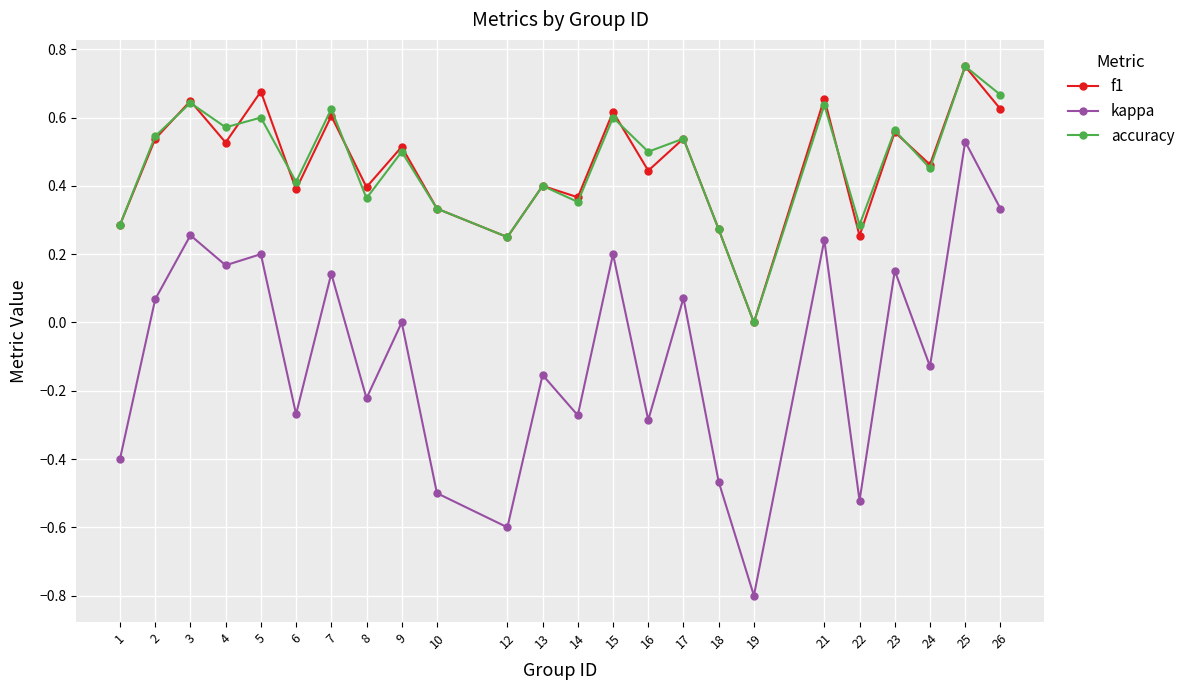

Which series has the largest range (max minus min)?

kappa